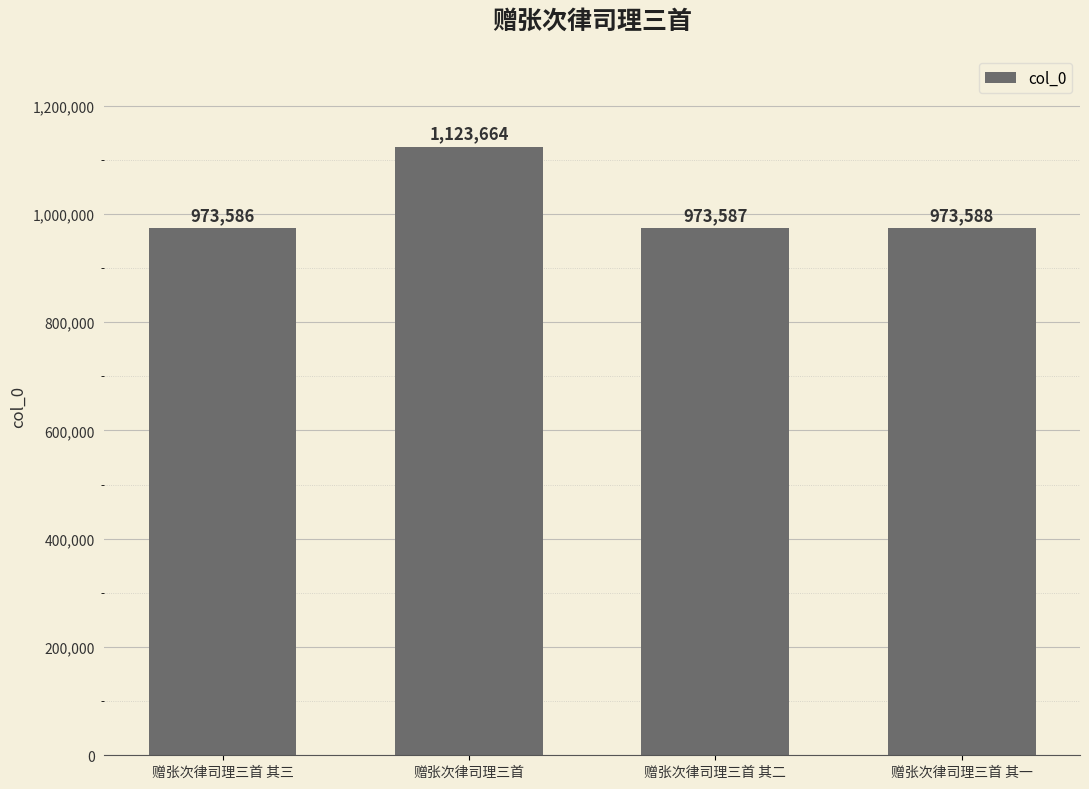

What is the change in value from 赠张次律司理三首 to 赠张次律司理三首 其二?

-150077